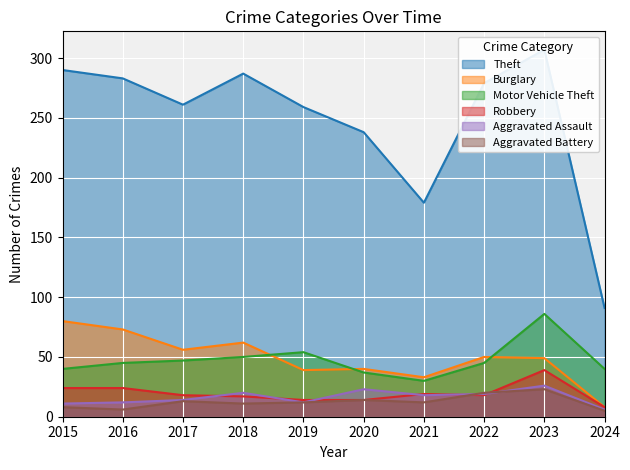

Which category has the lowest value across all series?

2024